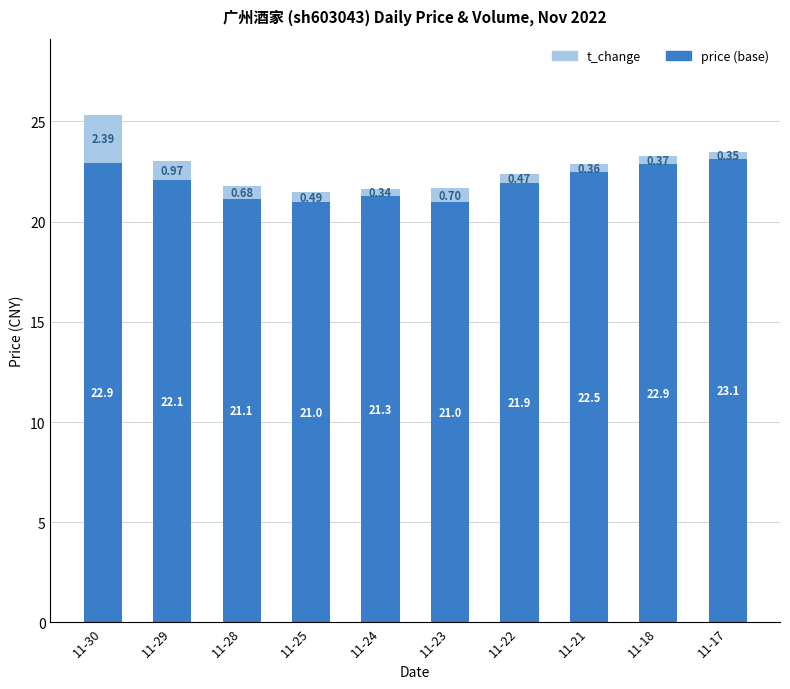

What is the total value across all series at 11-28?

21.8